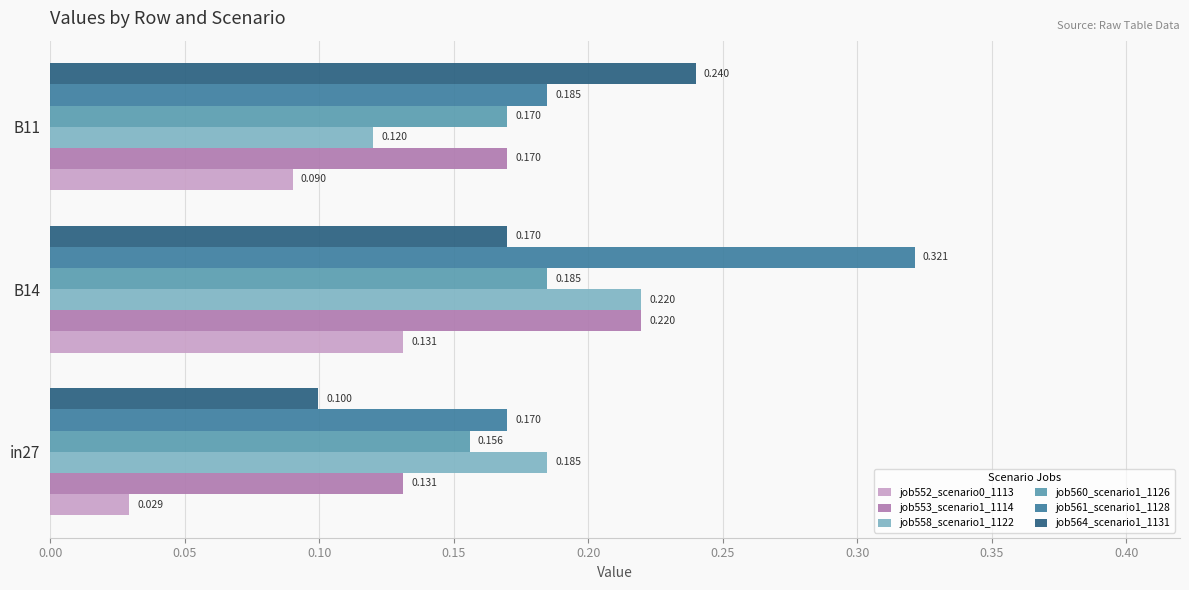

Is the value of job561_scenario1_1128 at B11 greater than the value of job560_scenario1_1126 at in27?

Yes